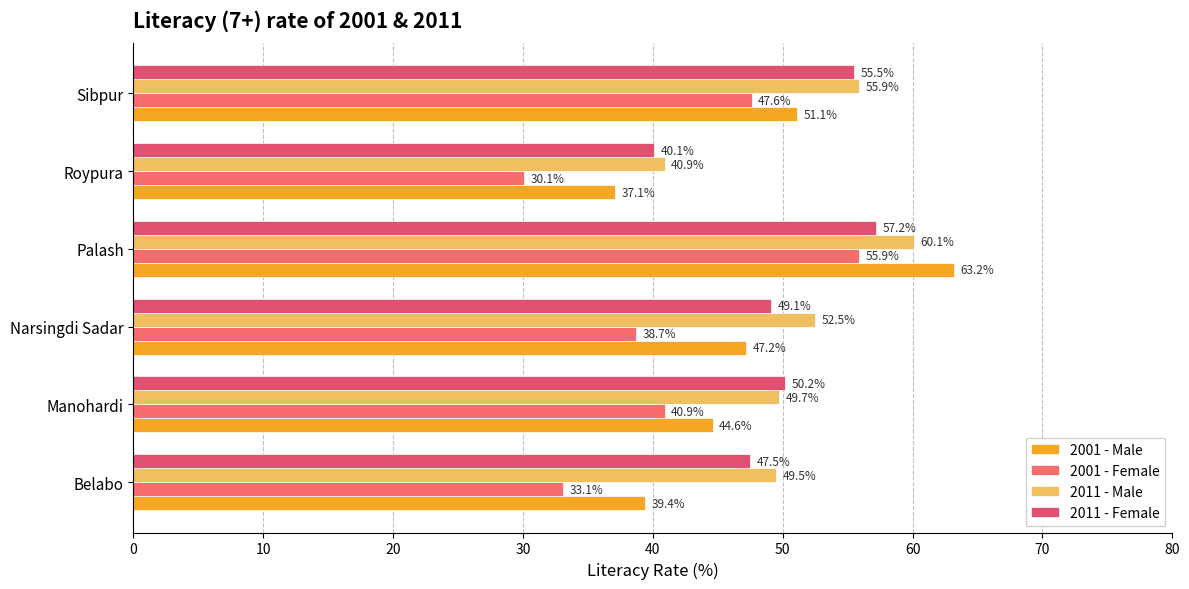

What is the value of the 2011 - Female bar at the 2nd from the left?

50.2